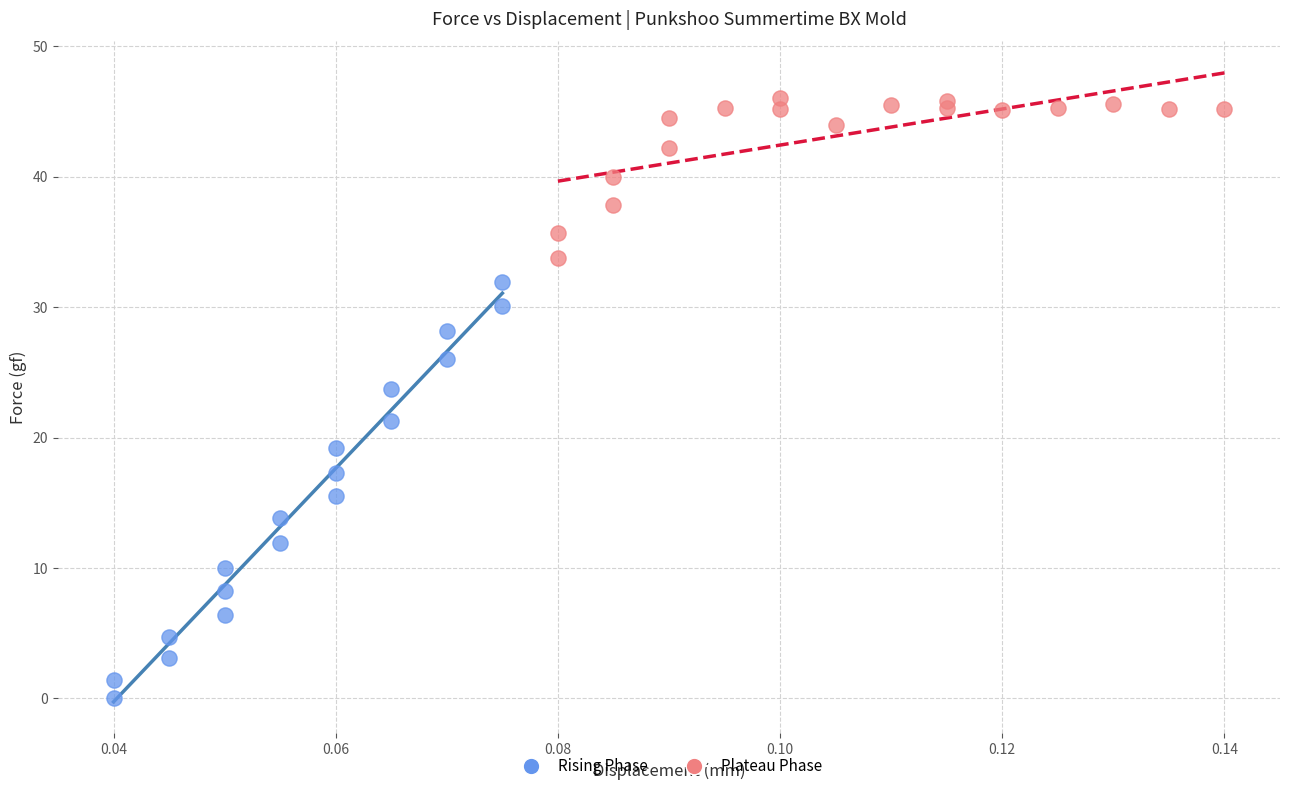

Which series reaches the minimum Y coordinate?

Rising Phase